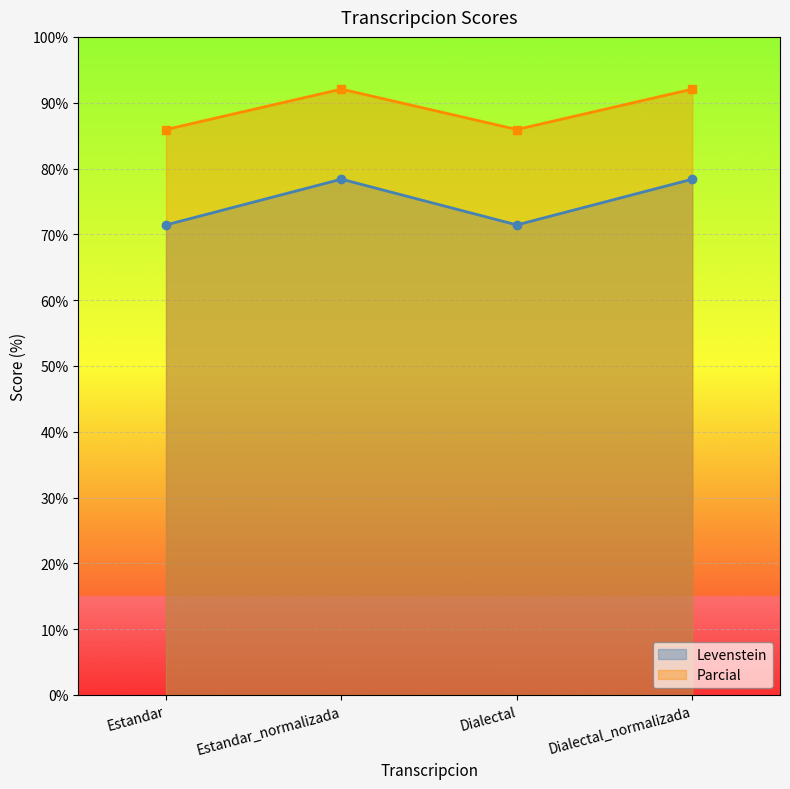

What is the difference between the second highest and second lowest values in the Levenstein series?

6.9